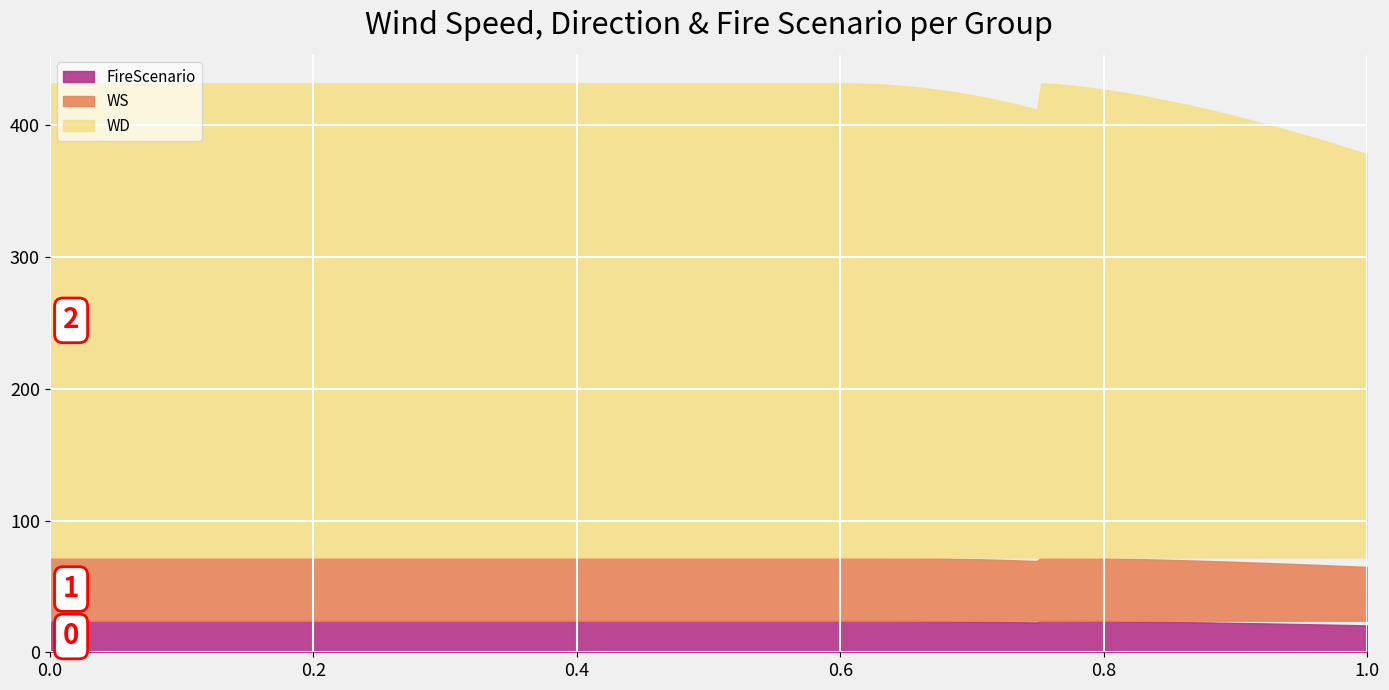

True or false: FireScenario and WS cross at least once.

False